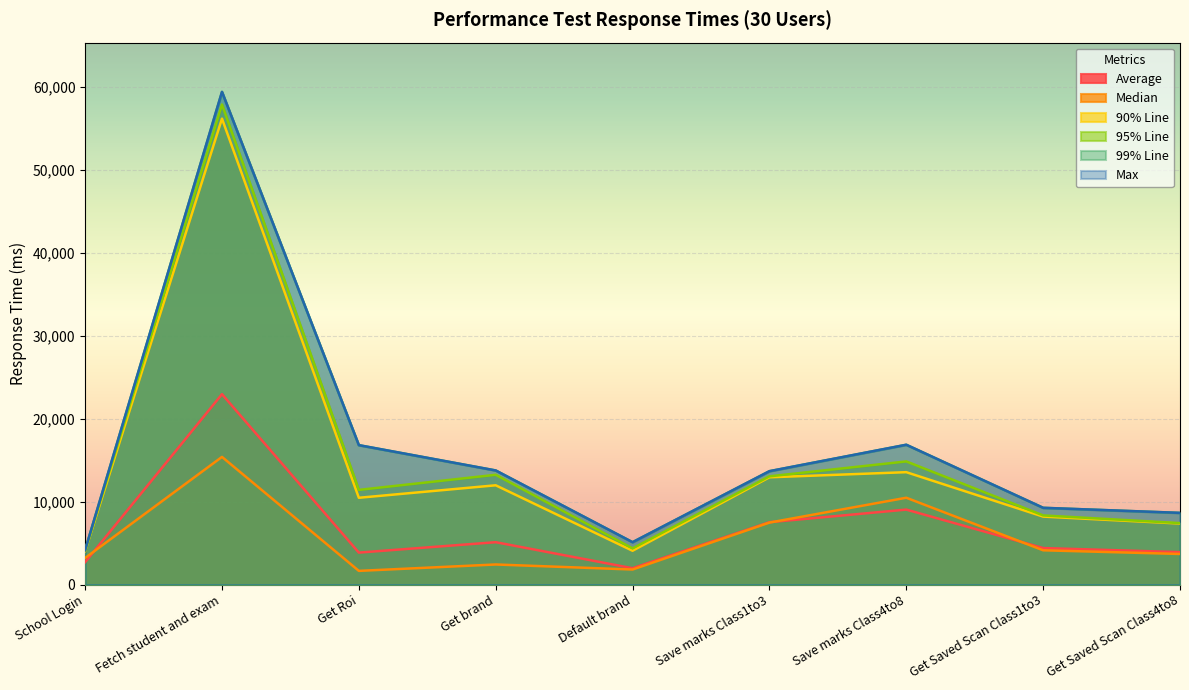

How many intersections are there between Median and Average?

3